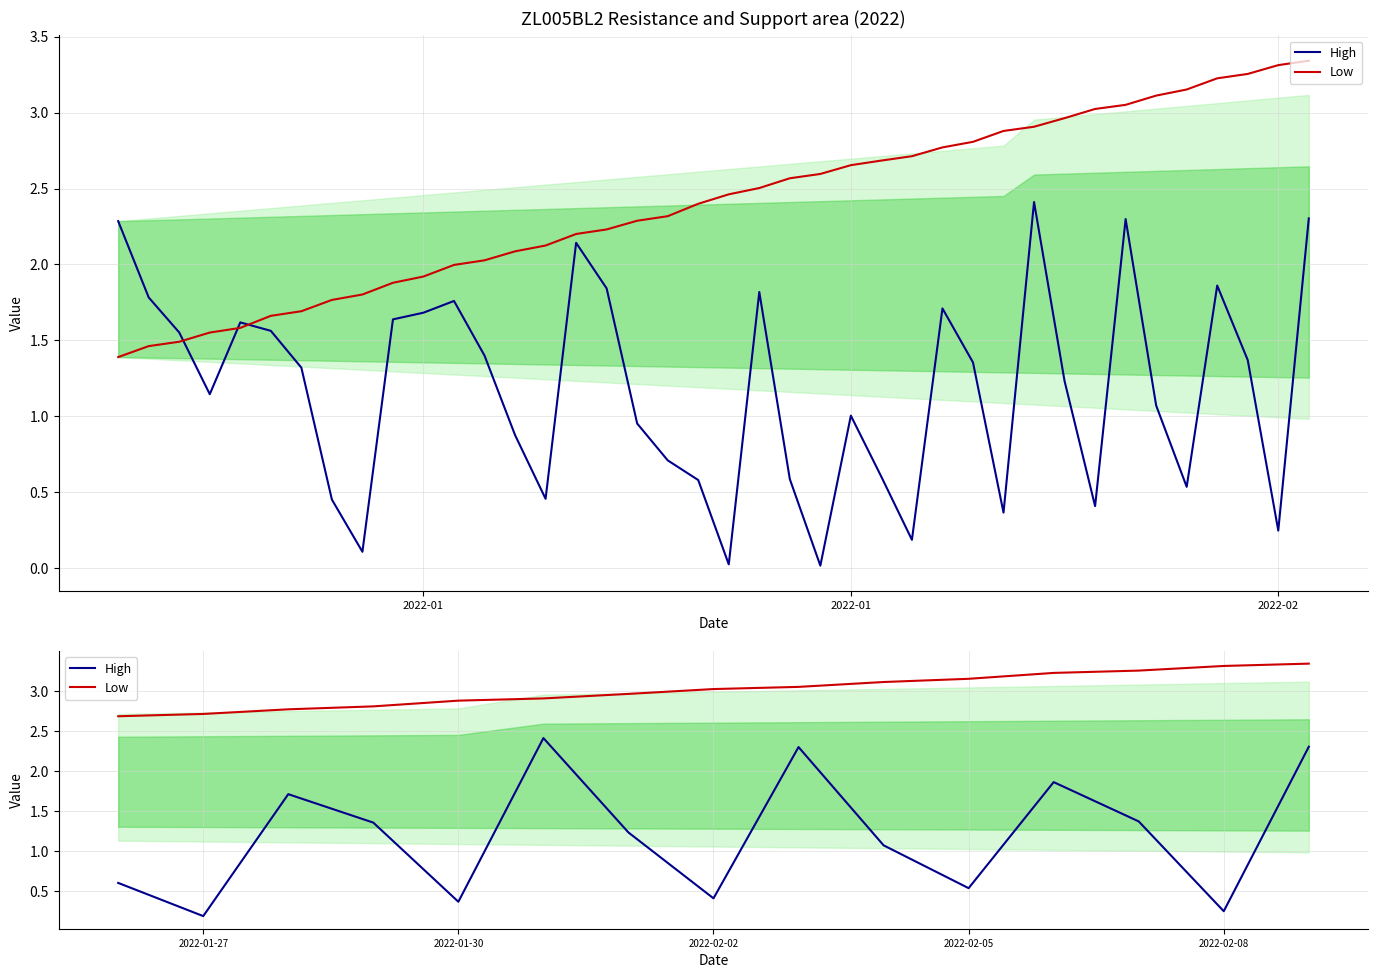

True or false: Low has a value of 1.6 at 10.

False